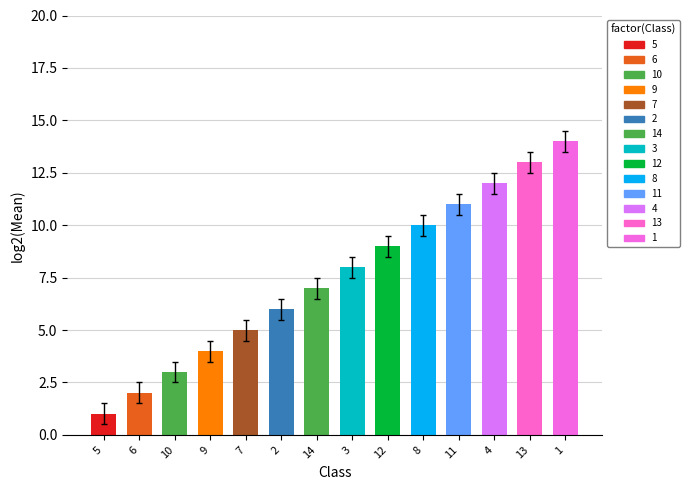

Which label corresponds to the largest value in the chart?

1